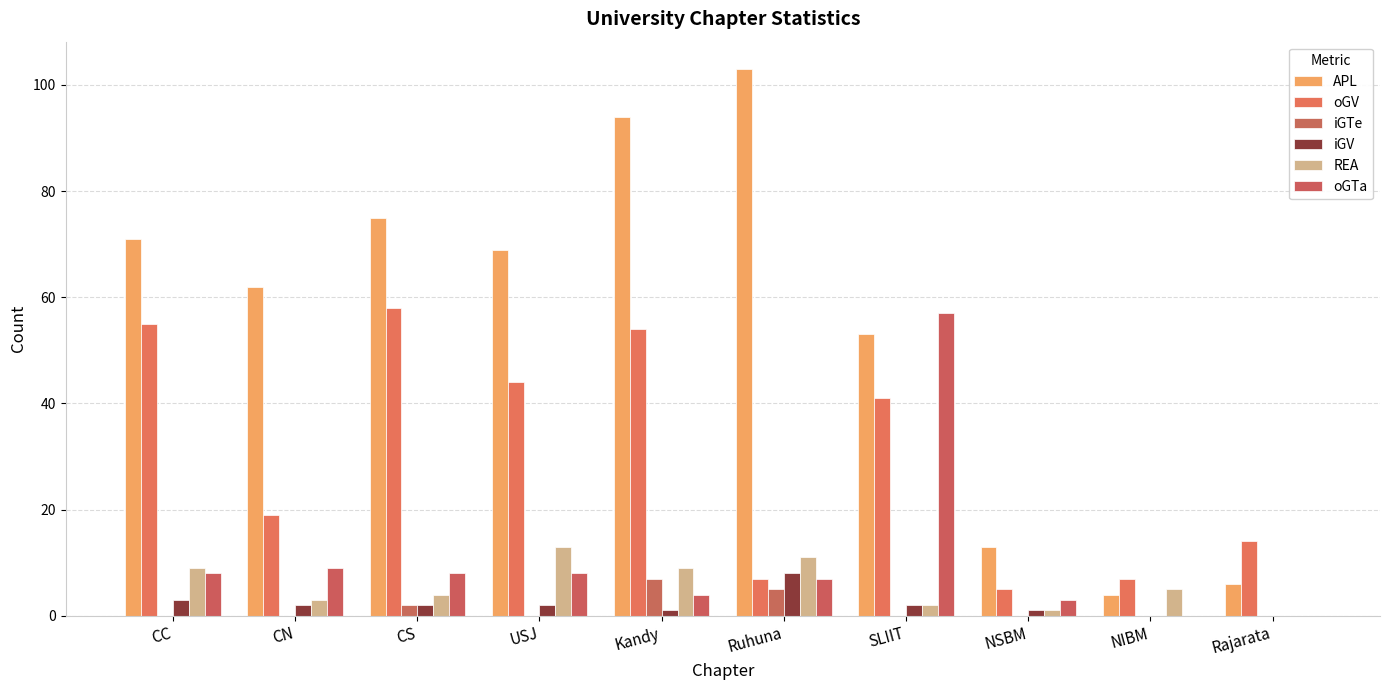

Between USJ and CS, which is larger?

CS